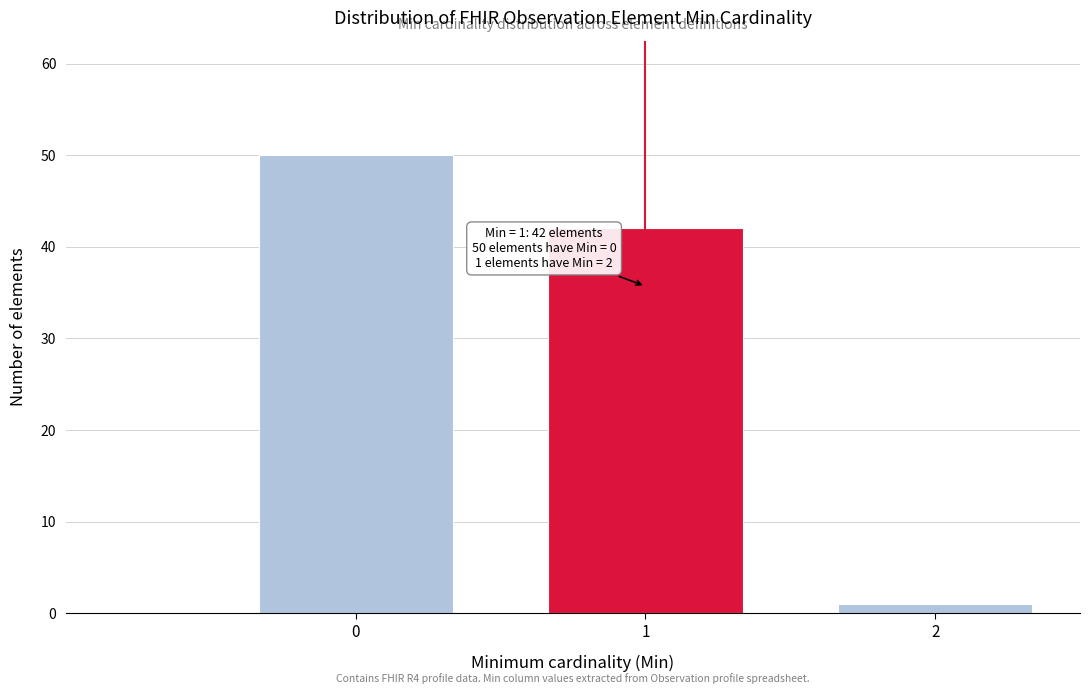

Reading right to left, transcribe all the data shown in this chart.

1	42	50